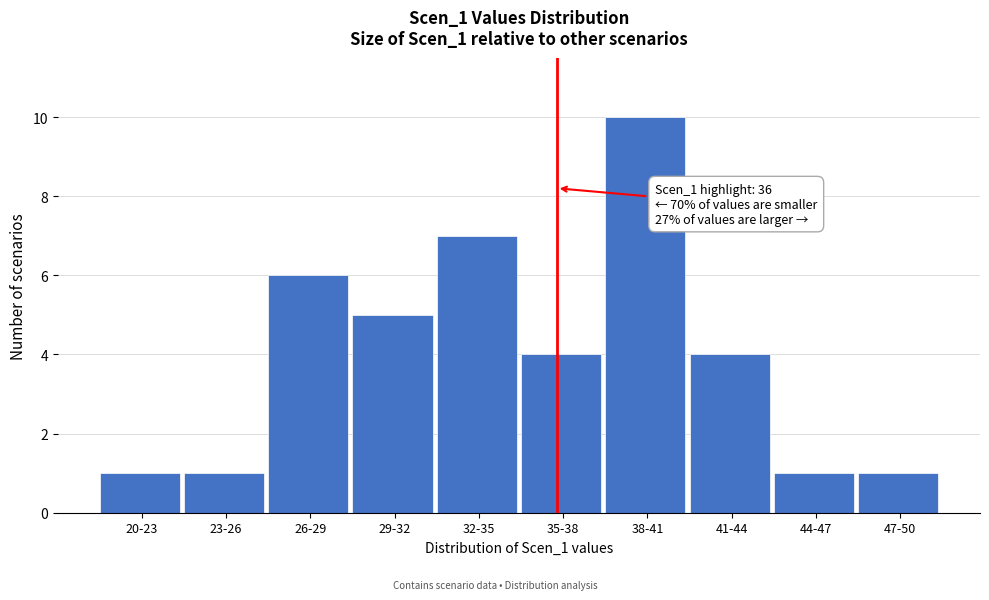

Reading left to right, extract all data points from this chart.

20-23=1	23-26=1	26-29=6	29-32=5	32-35=7	35-38=4	38-41=10	41-44=4	44-47=1	47-50=1